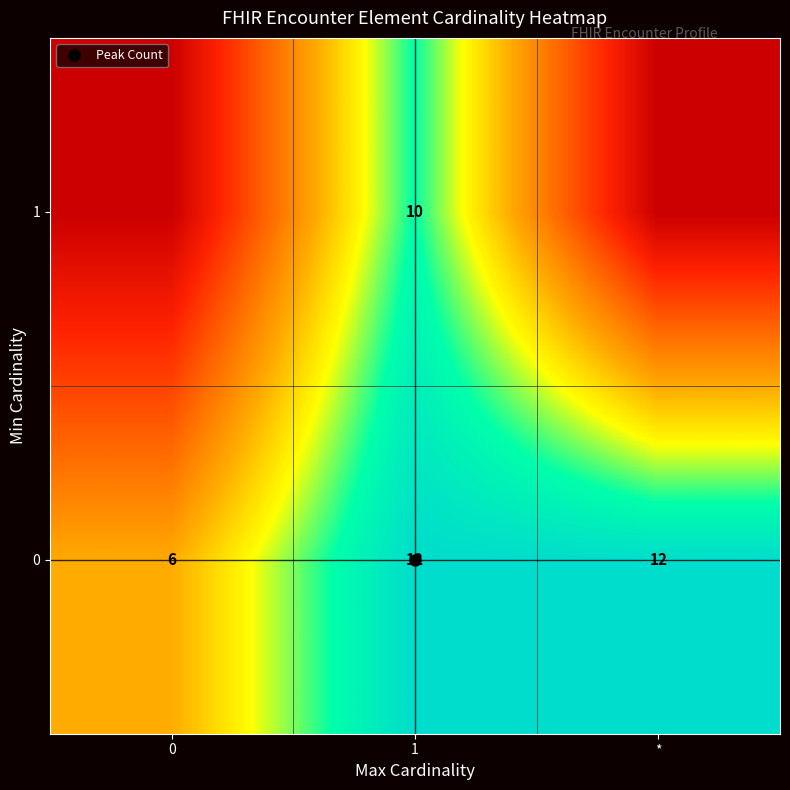

What is the average value of the 0 series?

10